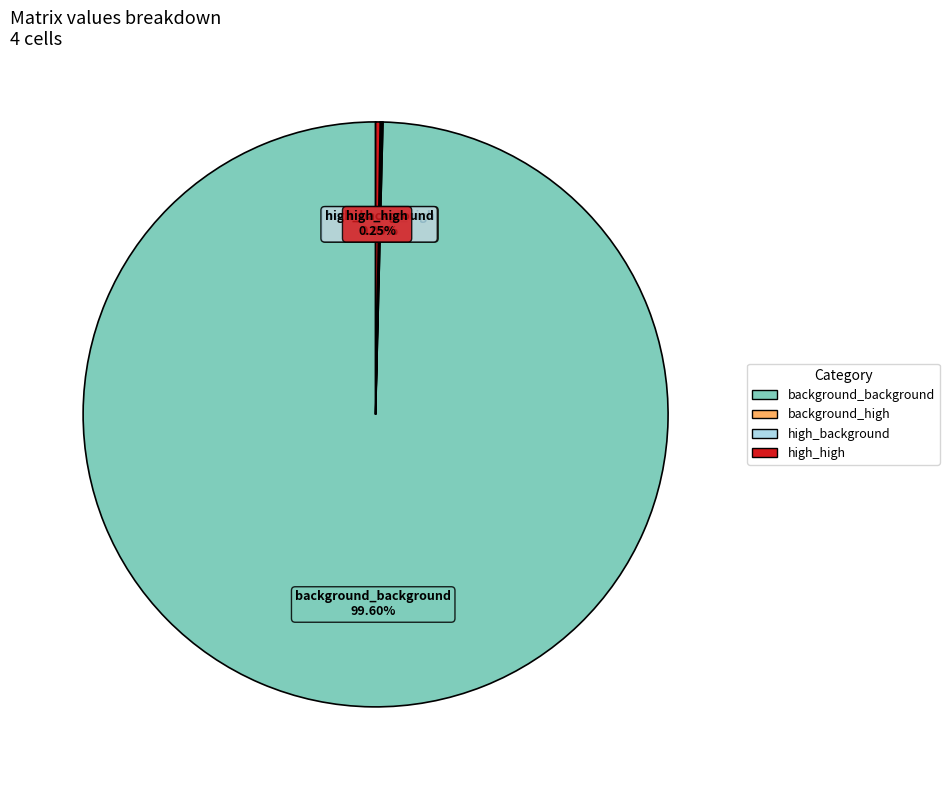

What portion of the pie excludes background_background?

0.4%